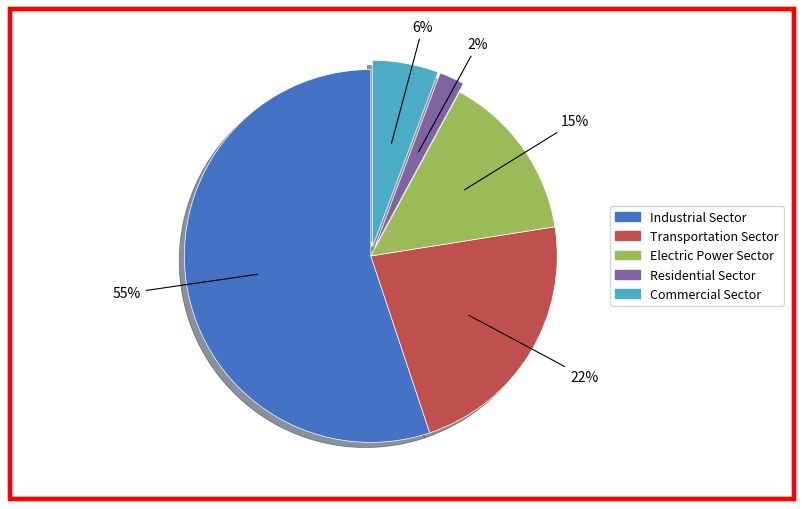

What percentage is the Residential Sector slice, to the nearest percent?

2%